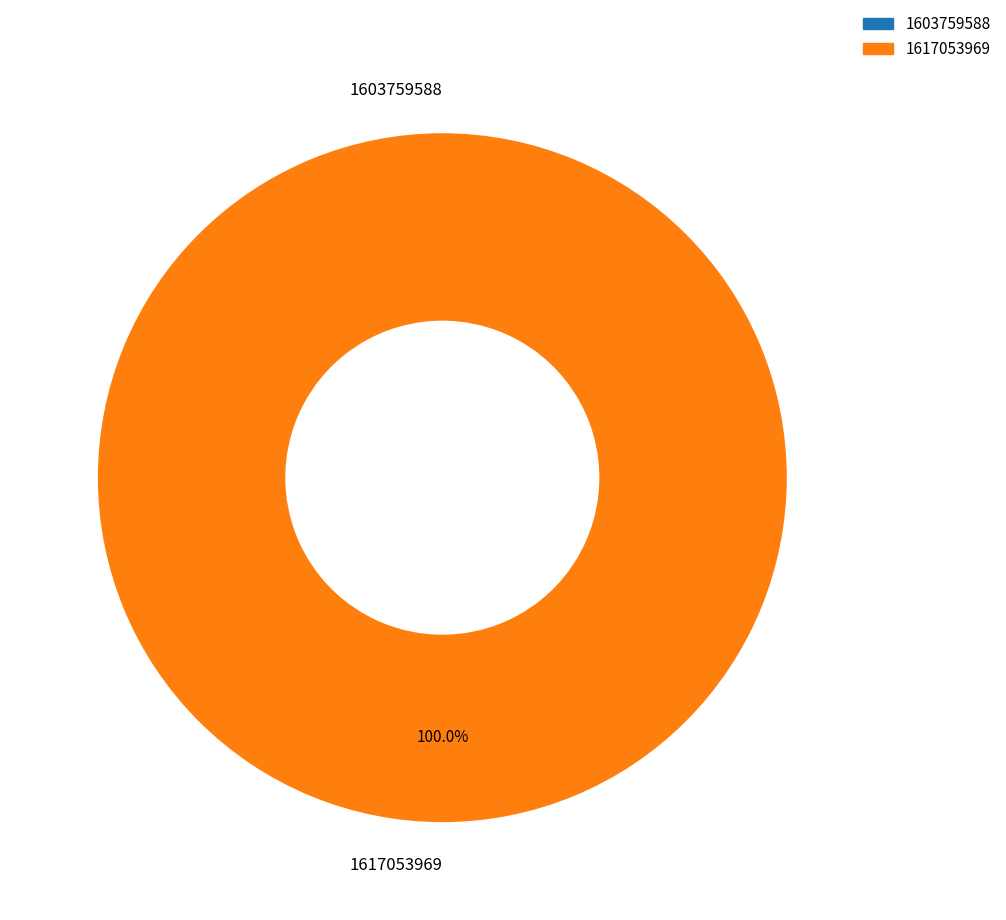

True or false: 1617053969 accounts for 94% of the total.

False